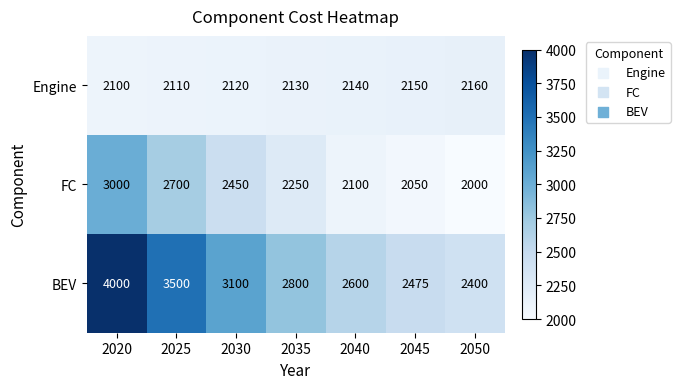

What is the minimum value shown in the chart?

2000